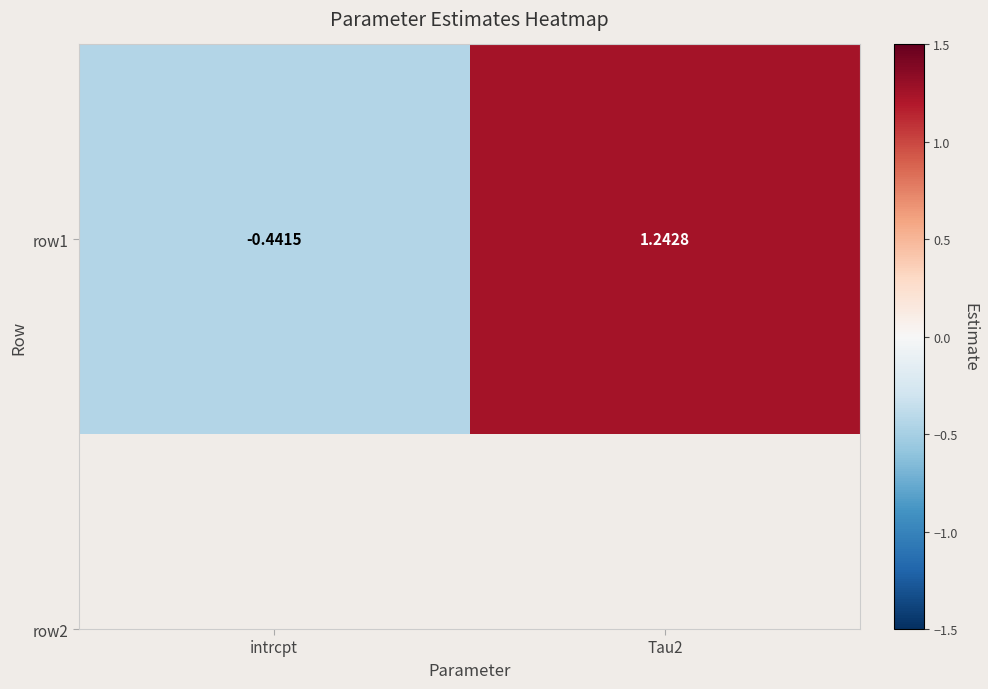

How many series are shown in this chart?

1